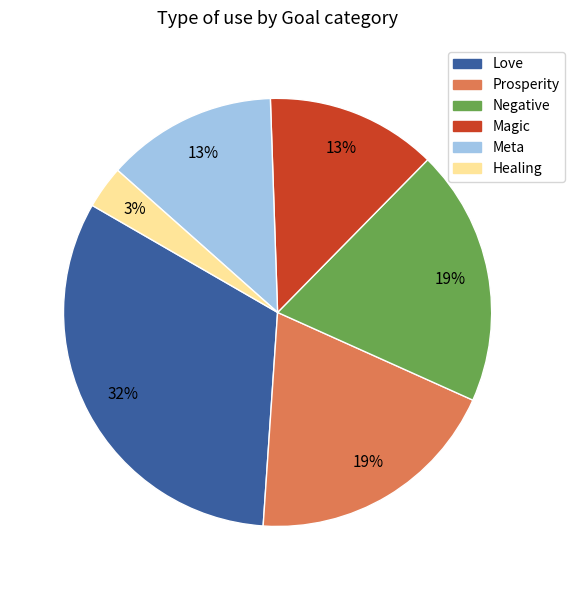

Which slice is the largest?

Love